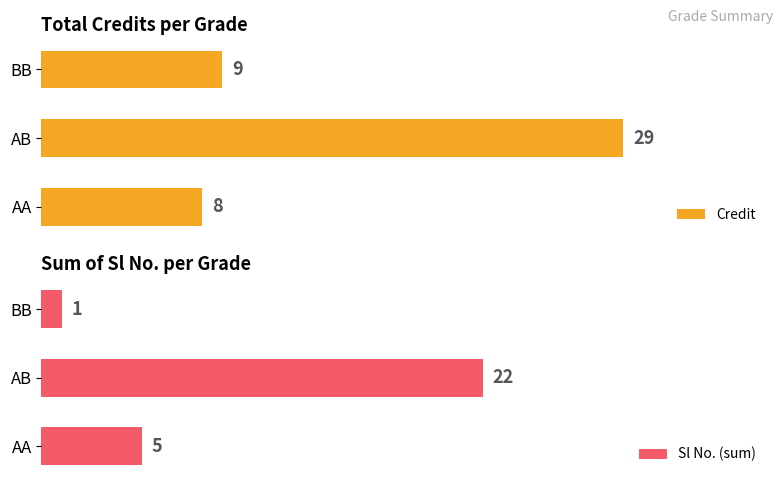

What is the maximum value for Sl No. (sum)?

22